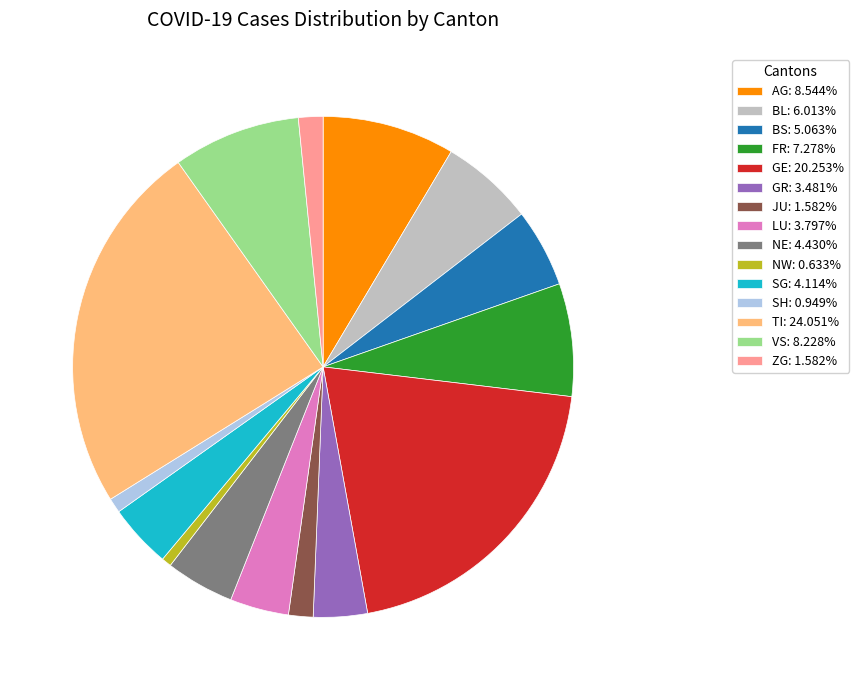

Which slice is the largest?

TI